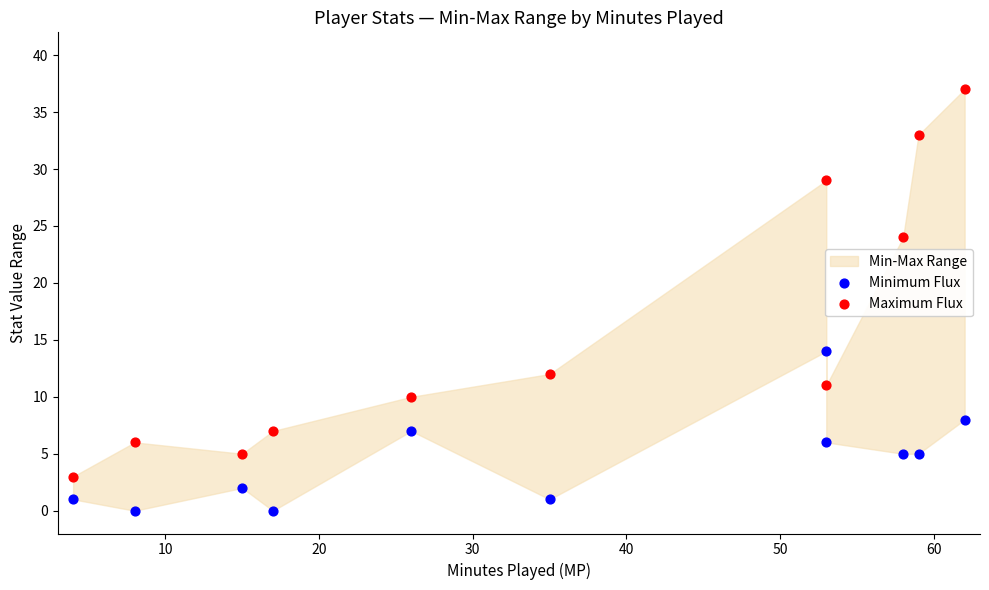

Which series reaches the maximum Y coordinate?

Maximum Flux